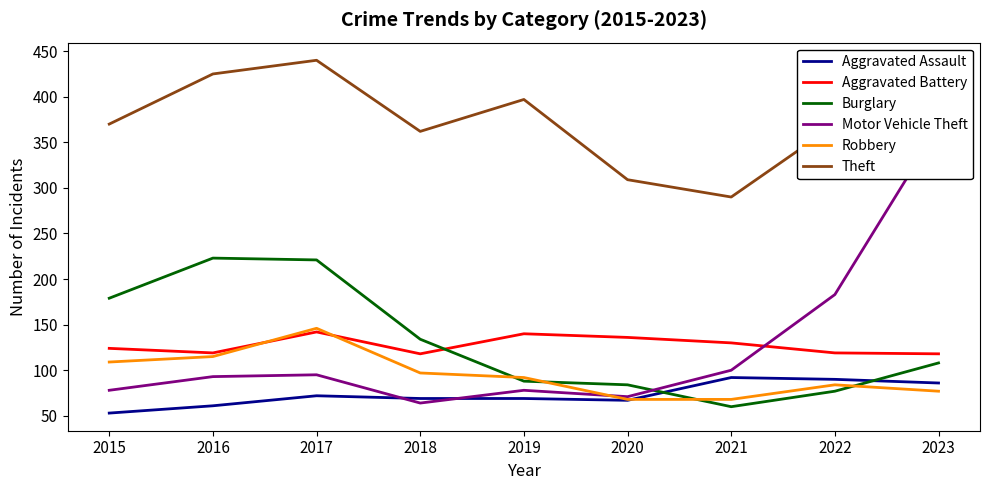

True or false: Motor Vehicle Theft and Robbery intersect in this chart.

True